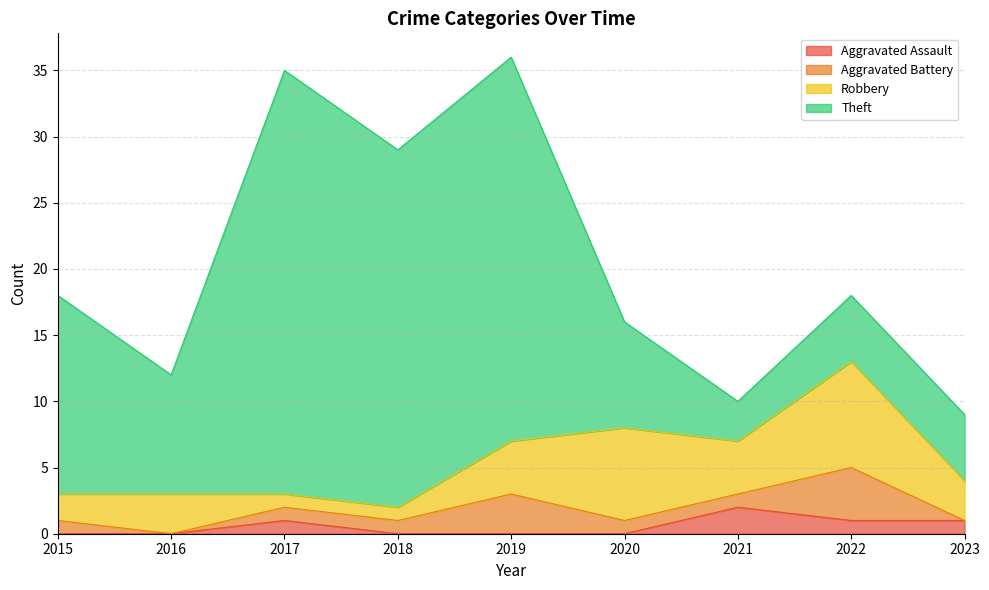

Which series has the largest total across all categories?

Theft